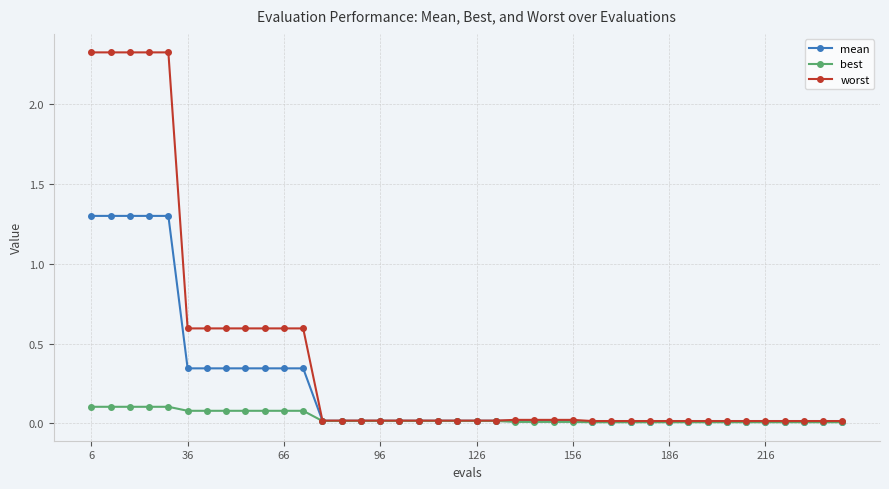

Which series has the largest total across all categories?

worst